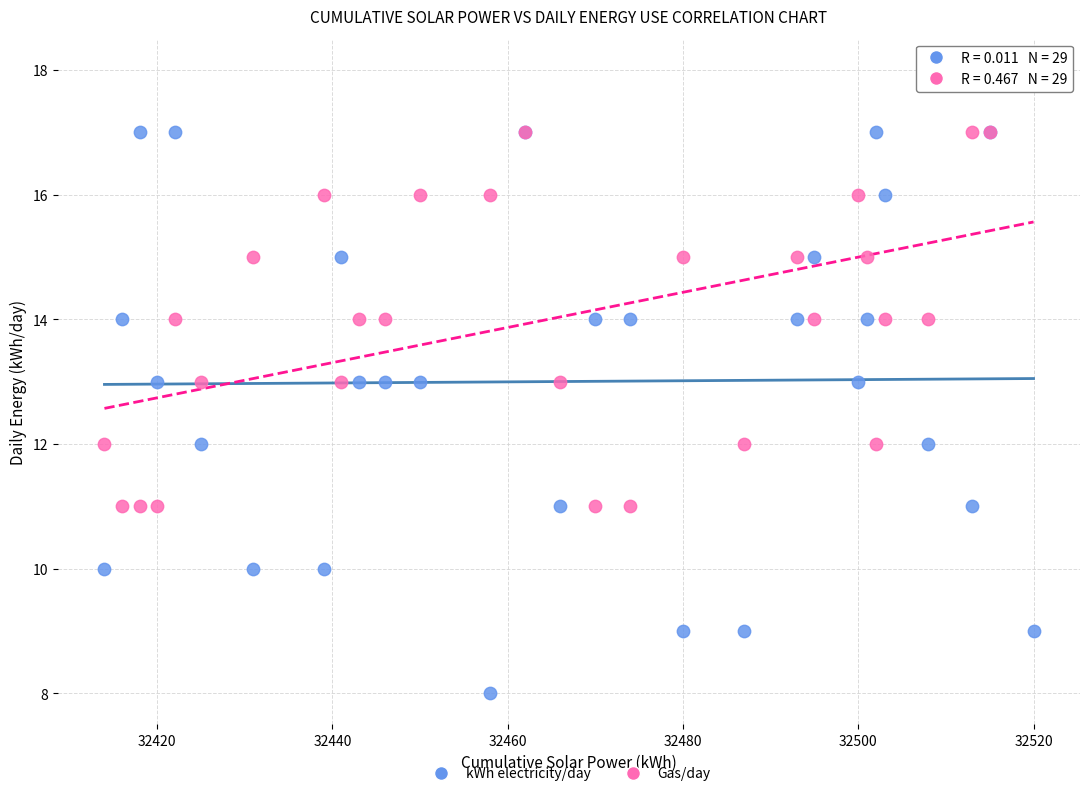

What is the X range (max minus min) for the scatter plot?

106